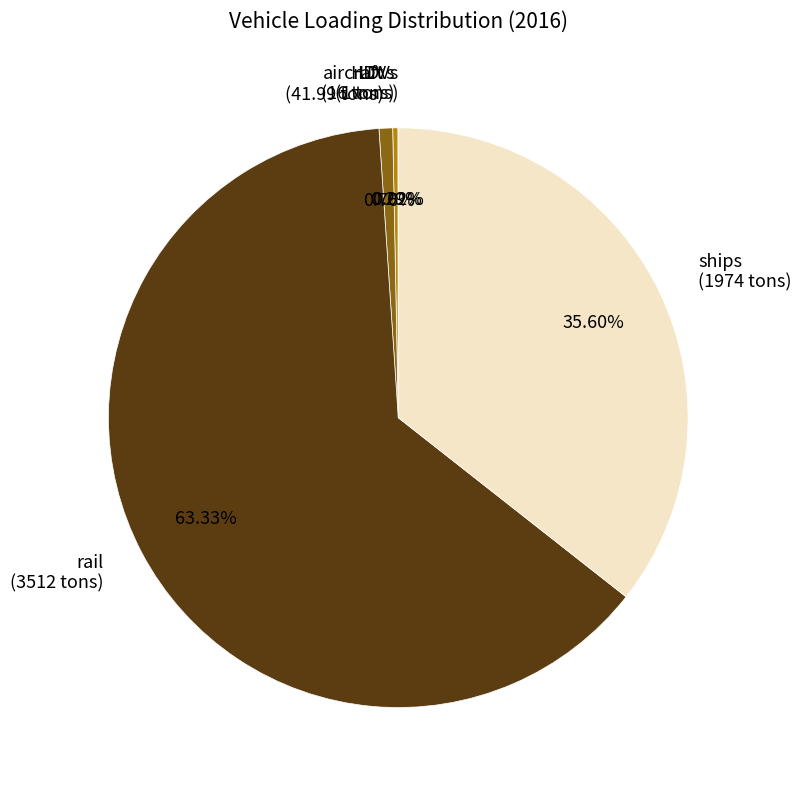

Is there a majority slice in this chart?

Yes